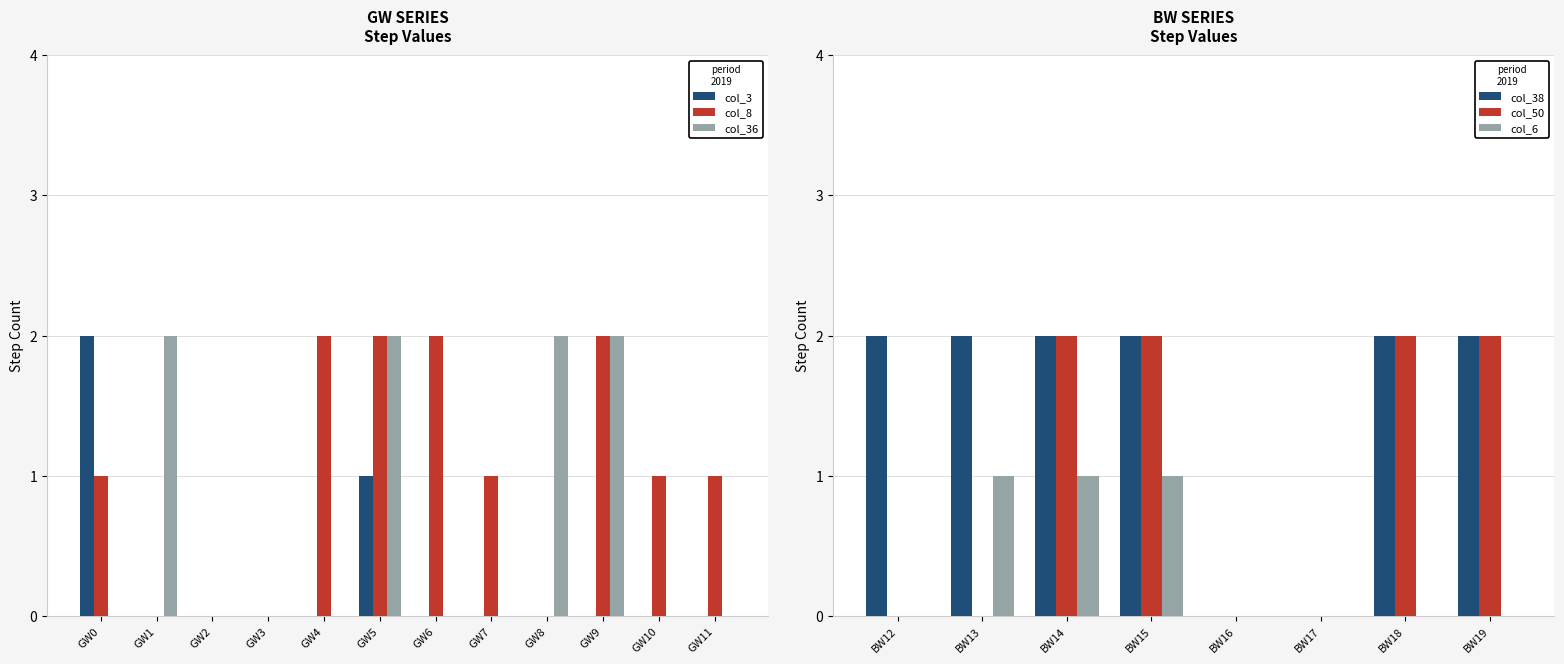

Count the number of data series in this chart.

6